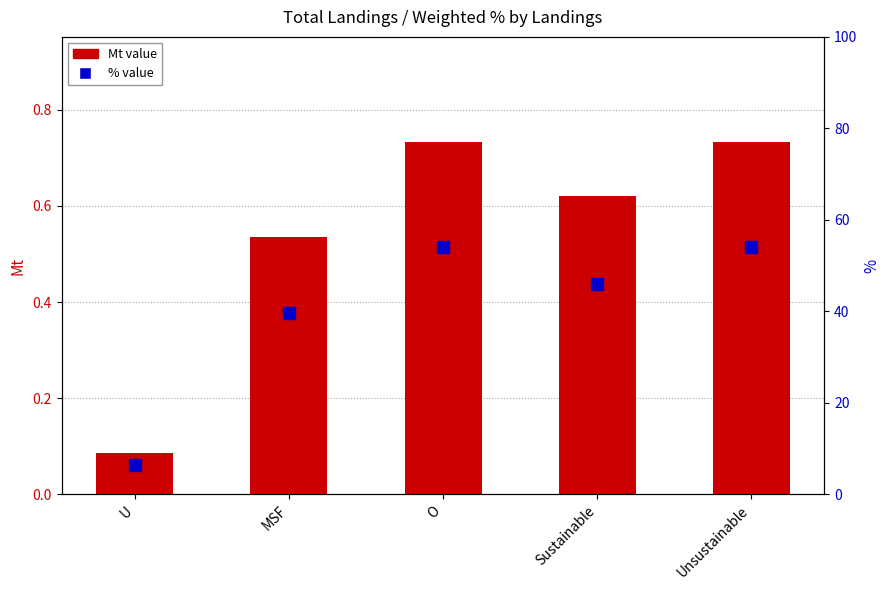

Reading left to right, extract all data points from this chart.

Mt value: U=0.1	MSF=0.5	O=0.7	Sustainable=0.6	Unsustainable=0.7
% value: U=6.3	MSF=39.5	O=54.1	Sustainable=45.9	Unsustainable=54.1